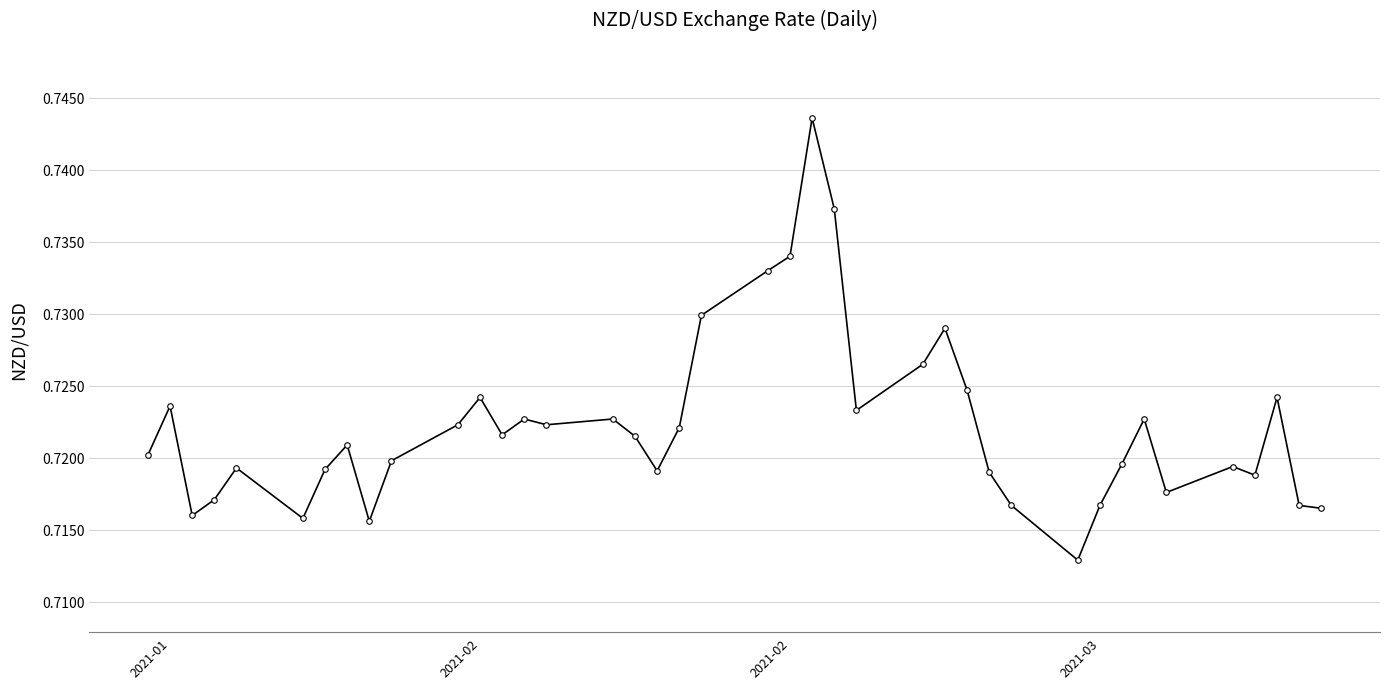

True or false: the data has more than 1 interior local peaks.

True